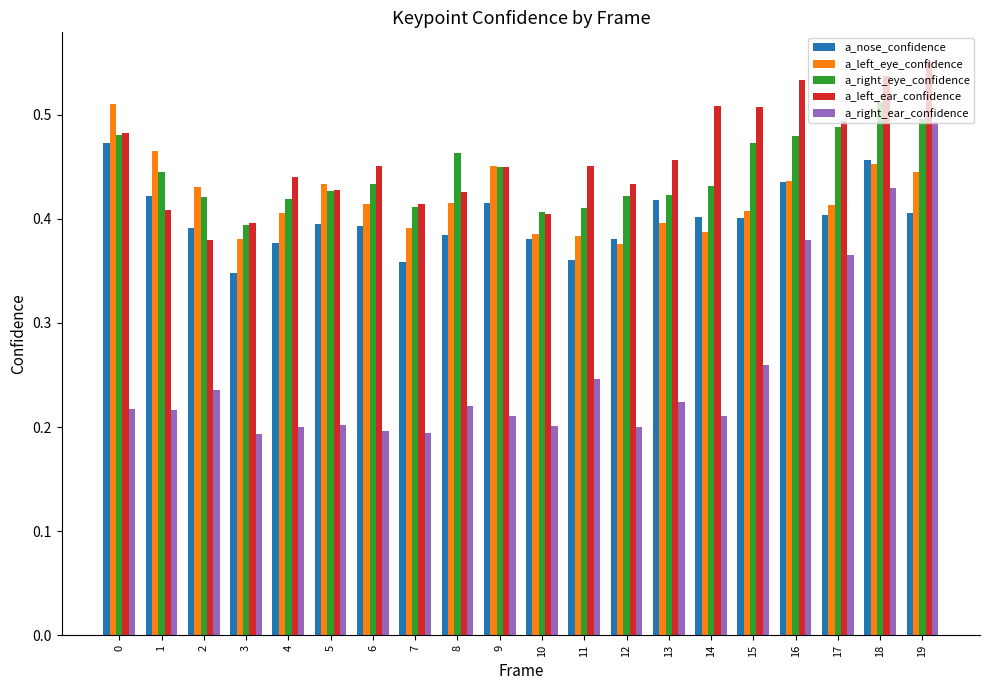

What is the difference between the a_right_ear_confidence values at 13 and 17?

0.1